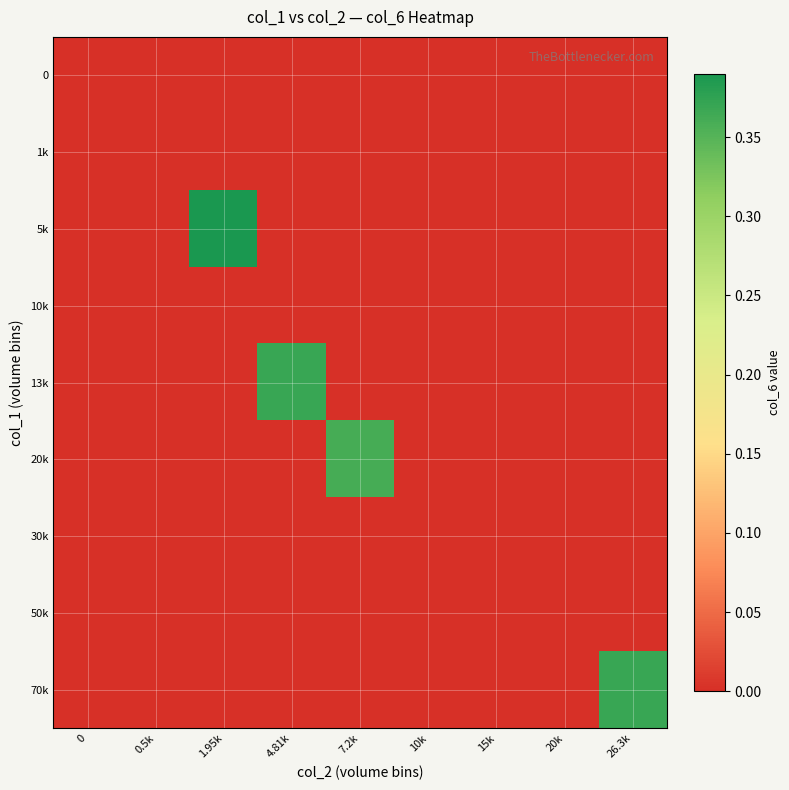

Which series has the widest spread of values?

5k